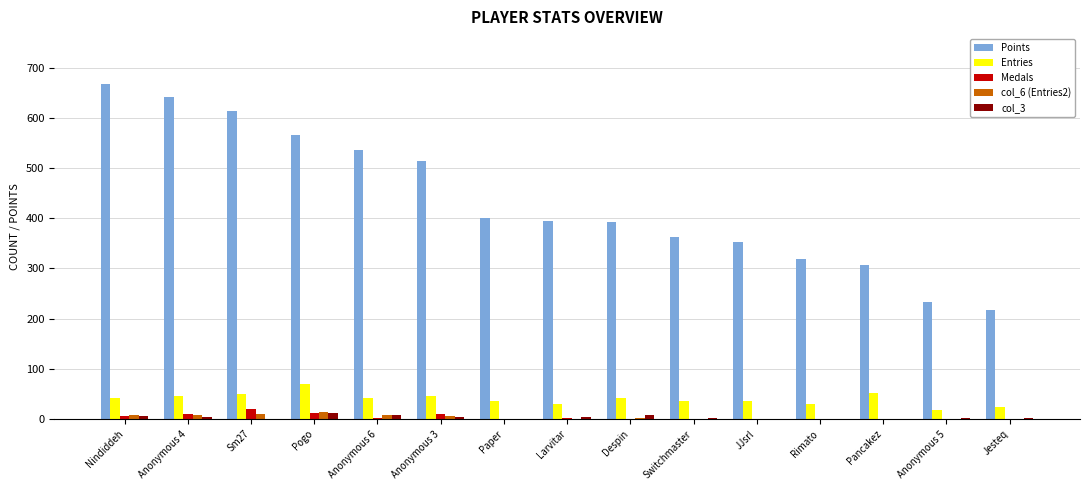

The value of Entries at Anonymous 3 is 45. True or false?

True